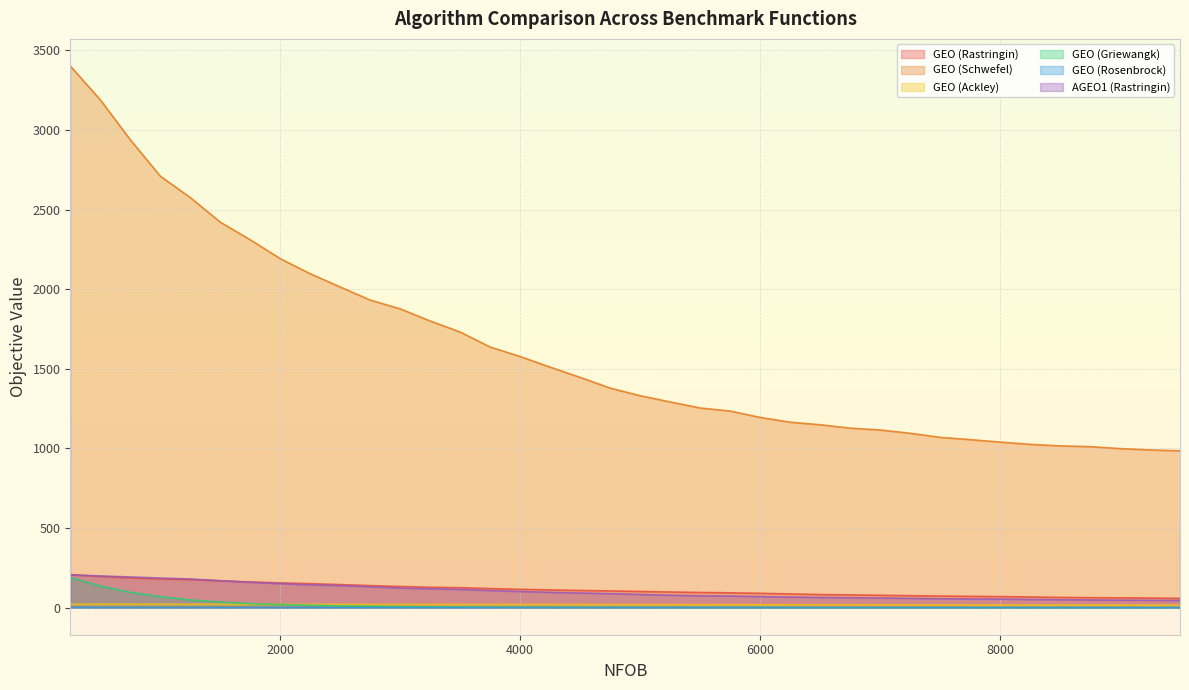

What is the difference between the highest and lowest values at 4750?

1378.6